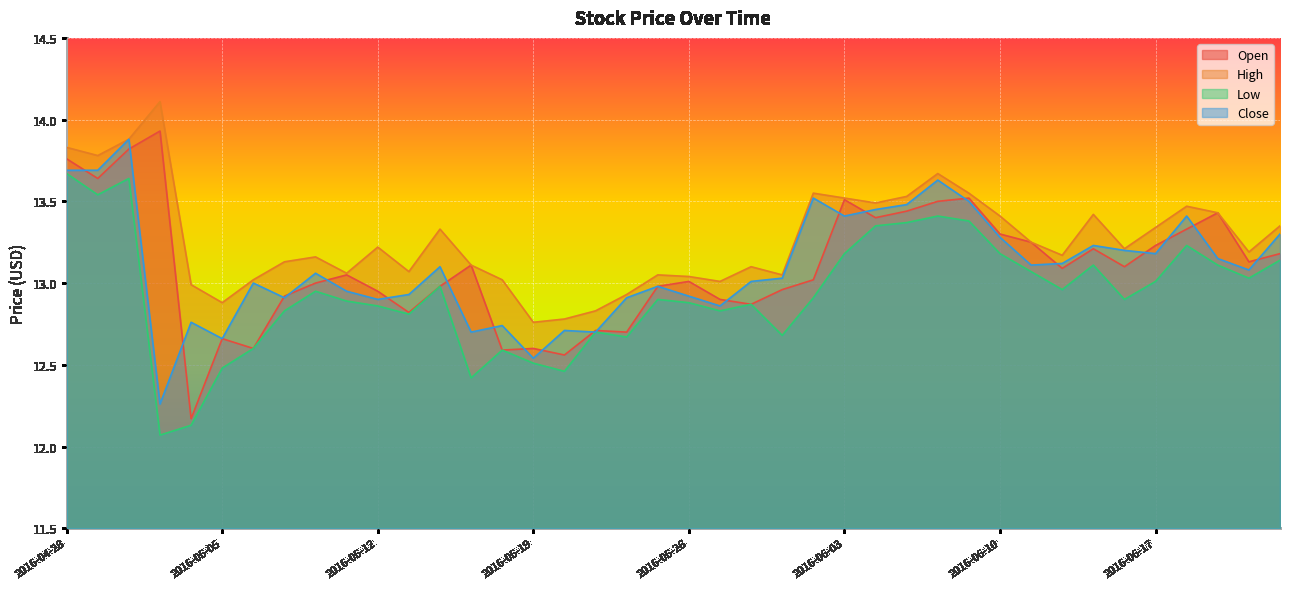

At 2016-05-24, list the series in order from largest to smallest.

High, Close, Open, Low